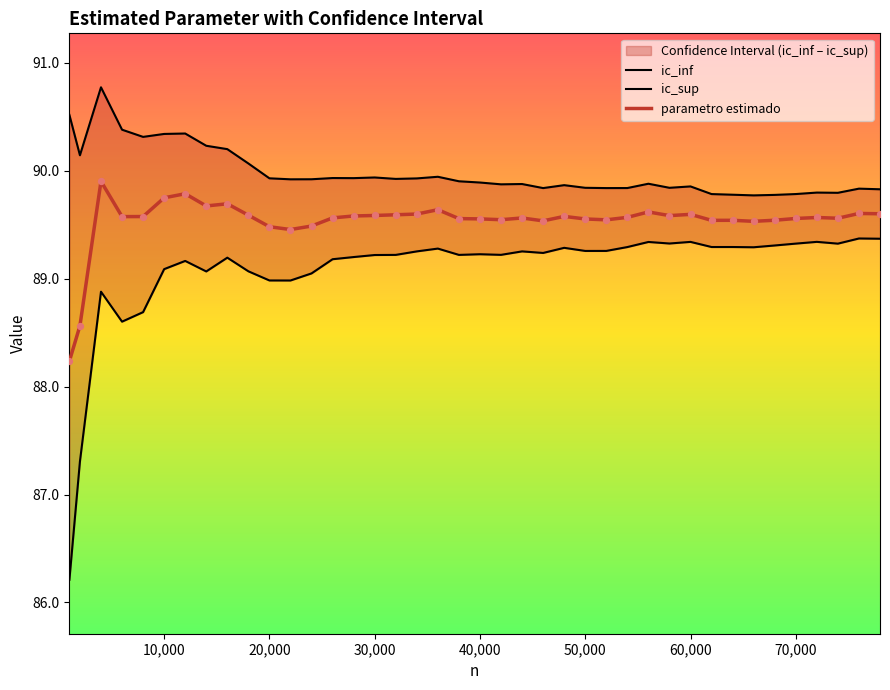

What are all the series names shown in the legend?

ic_inf, ic_sup, parametro estimado